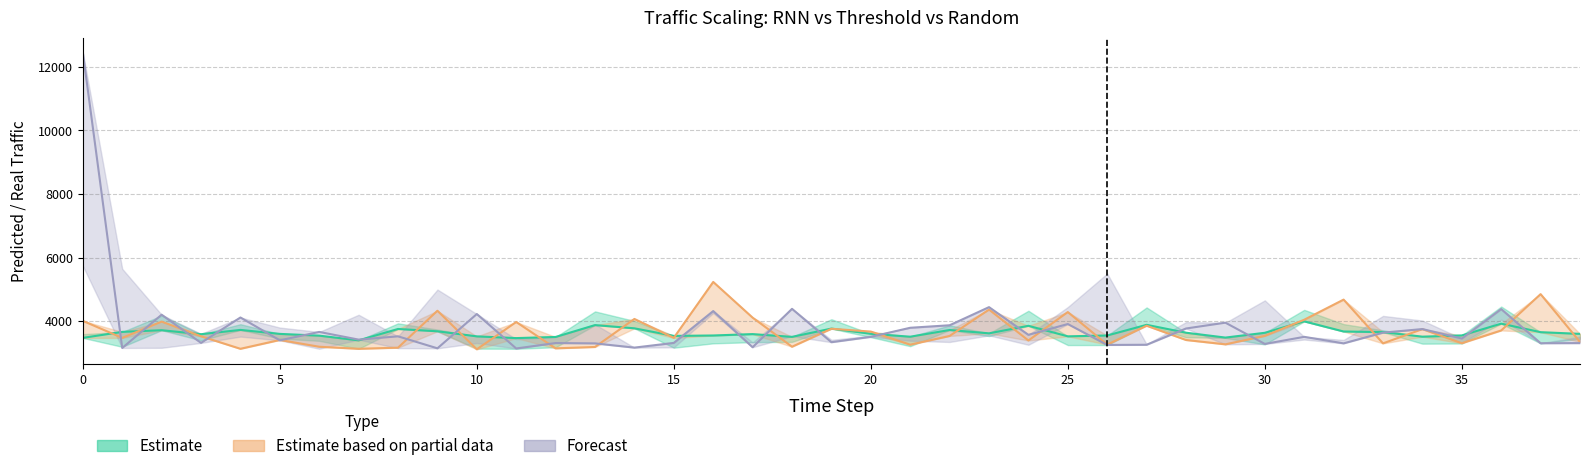

Reading left to right, list all the values displayed in this chart.

Real Traffic: 3471.2	3659.3	3712.2	3586.7	3721.6	3596.7	3541.3	3393.5	3751.2	3678.2	3518.6	3464.2	3500.3	3873.2	3771.7	3533.0	3546.6	3590.0	3503.1	3763.5	3599.7	3508.1	3718.7	3614.0	3851.0	3519.5	3546.3	3882.0	3634.0	3480.6	3630.9	3991.1	3671.8	3651.7	3509.4	3547.9	3918.7	3650.8	3597.0
Threshold-QL: 4006.2	3470.1	3983.2	3520.8	3127.4	3405.4	3191.9	3127.7	3162.6	4324.8	3111.6	3970.2	3141.7	3184.8	4066.8	3470.3	5231.6	4108.0	3192.9	3758.2	3669.1	3257.6	3531.4	4361.8	3388.7	4283.5	3260.0	3853.5	3404.4	3267.6	3533.7	4041.6	4675.5	3298.6	3745.9	3303.0	3704.6	4847.7	3342.4
RNN-Random: 12454.4	3153.5	4200.2	3313.2	4112.4	3393.6	3658.2	3416.4	3519.6	3142.2	4221.4	3137.6	3308.5	3298.1	3164.6	3313.3	4314.7	3176.0	4384.7	3335.5	3503.1	3789.0	3868.0	4438.4	3566.6	3906.9	3248.9	3254.5	3766.2	3949.4	3280.9	3503.6	3298.5	3635.8	3748.6	3451.0	4377.0	3302.9	3306.7